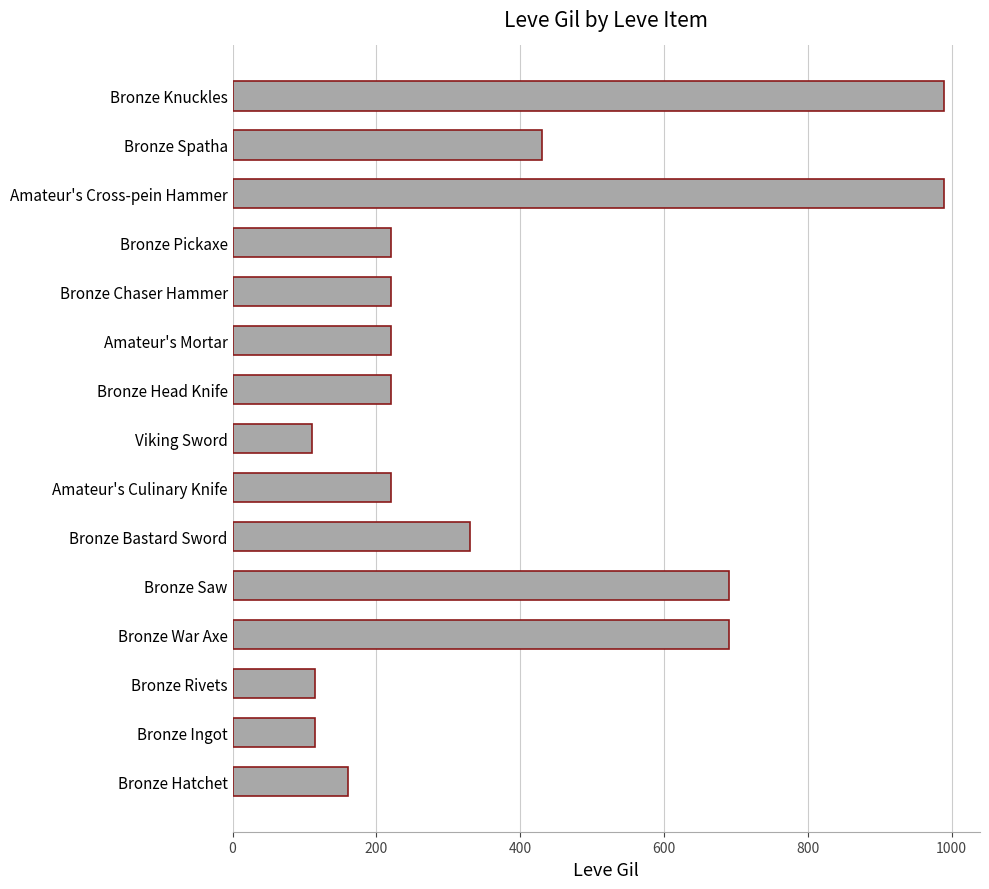

How many distinct data groups are displayed?

1